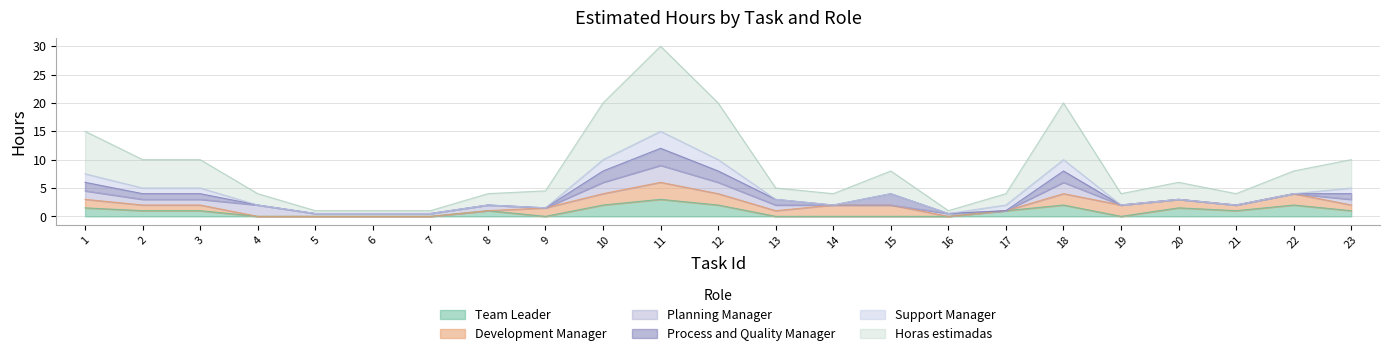

Which label corresponds to the smallest value in the chart?

4